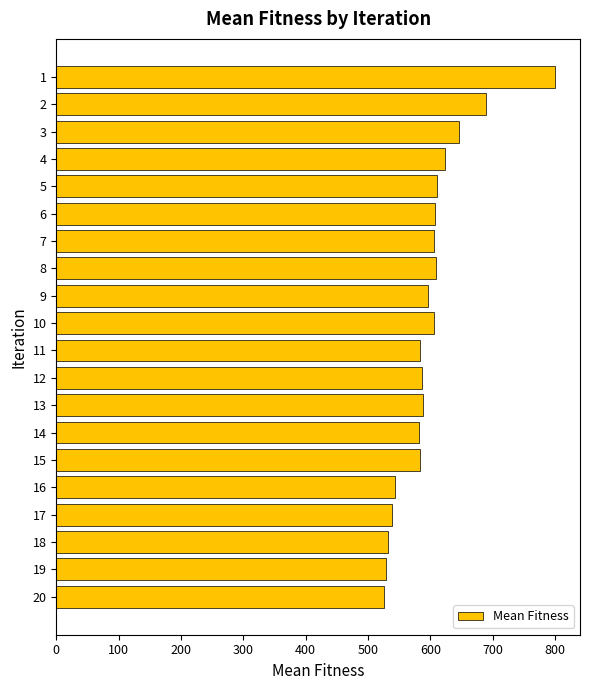

Approximately how many times larger is the value at 8 compared to 10?

1.0